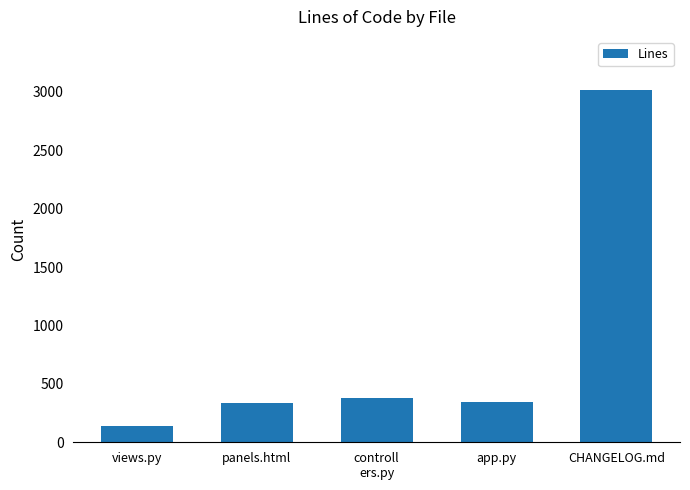

What value does the data have at panels.html?

333